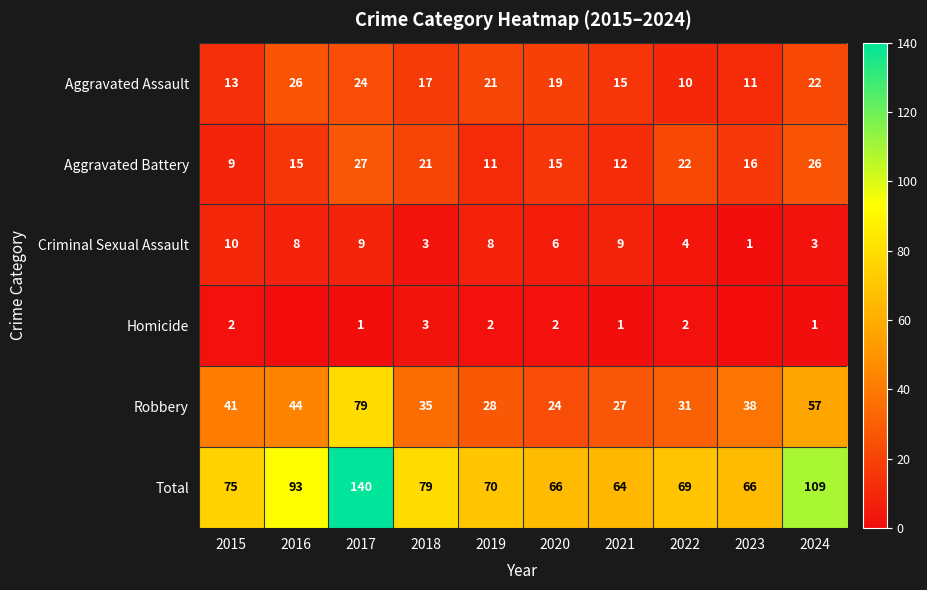

What is the difference between the highest and lowest values at 2020?

64